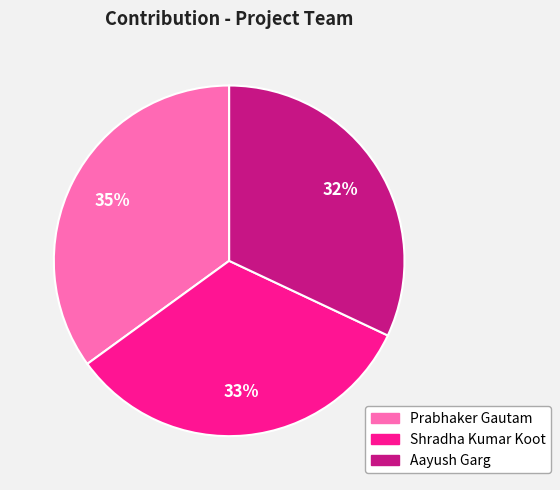

To the nearest percent, what is the difference between the largest and smallest slice percentages?

3%